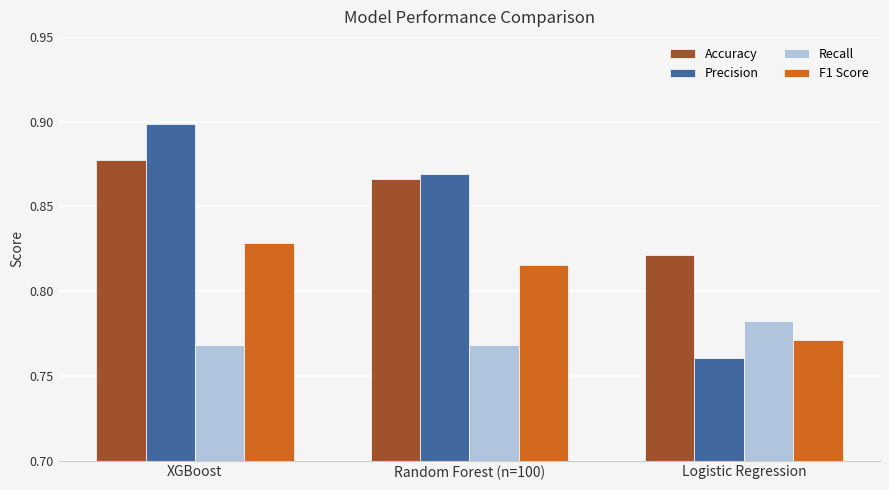

At how many categories does at least one series exceed 0?

3